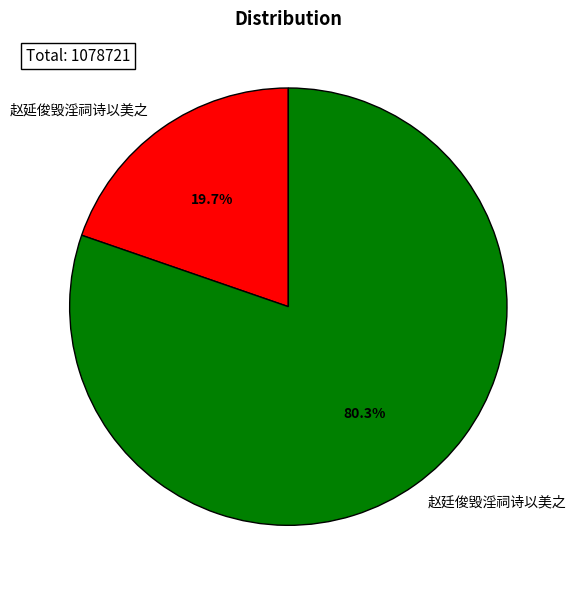

True or false: 赵延俊毁淫祠诗以美之 accounts for 20% of the total.

True